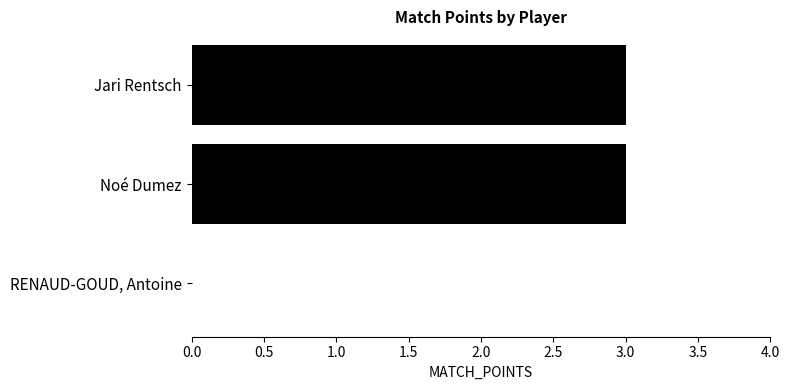

How many positive values are there?

2